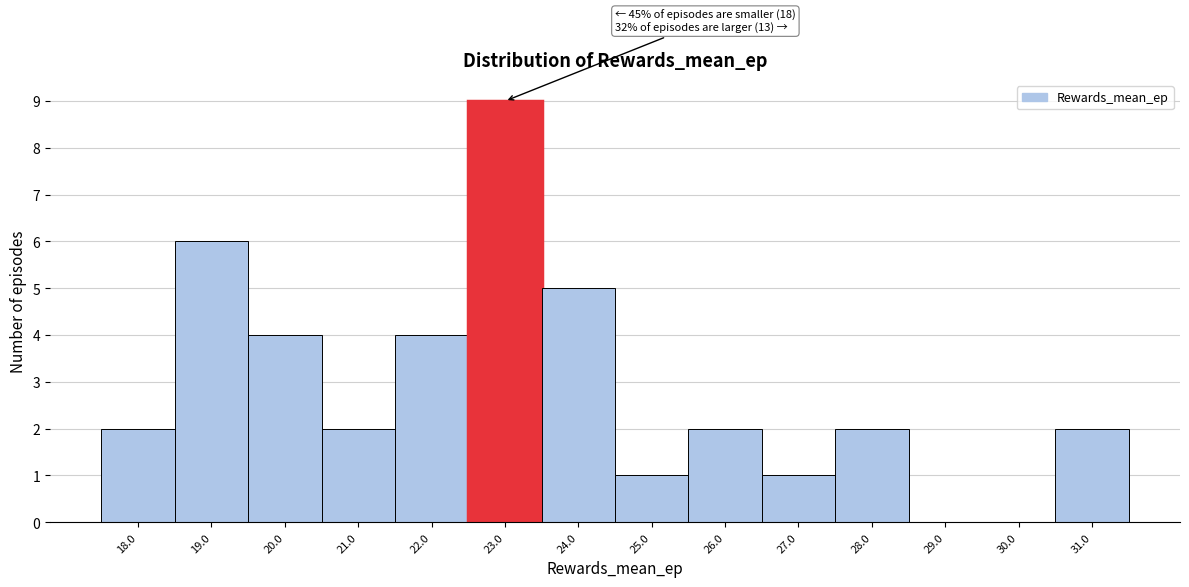

Over which range of the x-axis is the bar tallest?

22.5 to 23.5